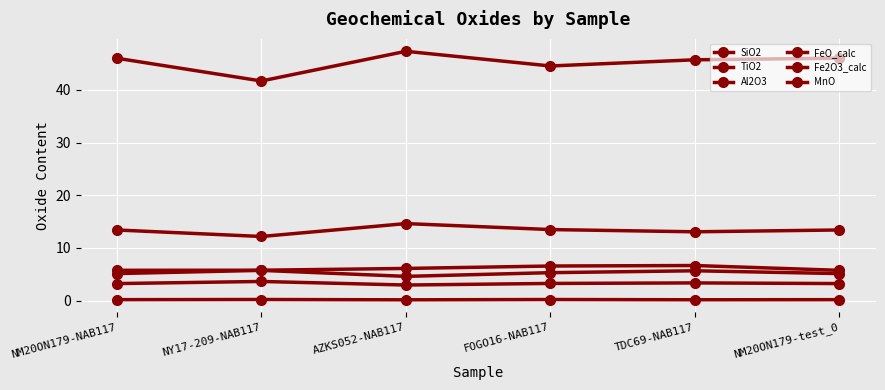

Does the chart have visible grid lines?

Yes